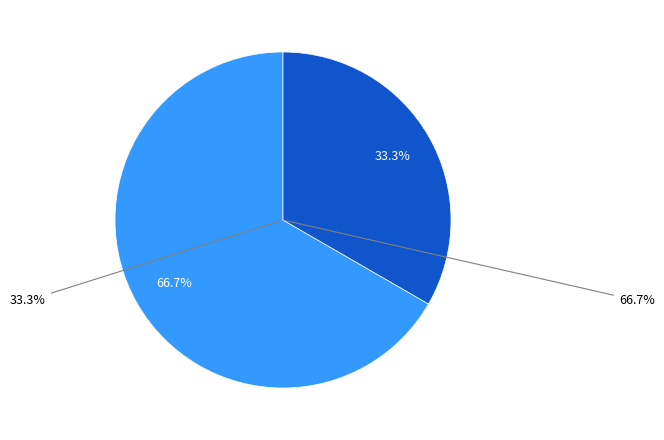

Between 63/25/38 MVA 110/20/10 kV and 63/25/38 MVA 110/10/10 kV, which is larger?

63/25/38 MVA 110/20/10 kV